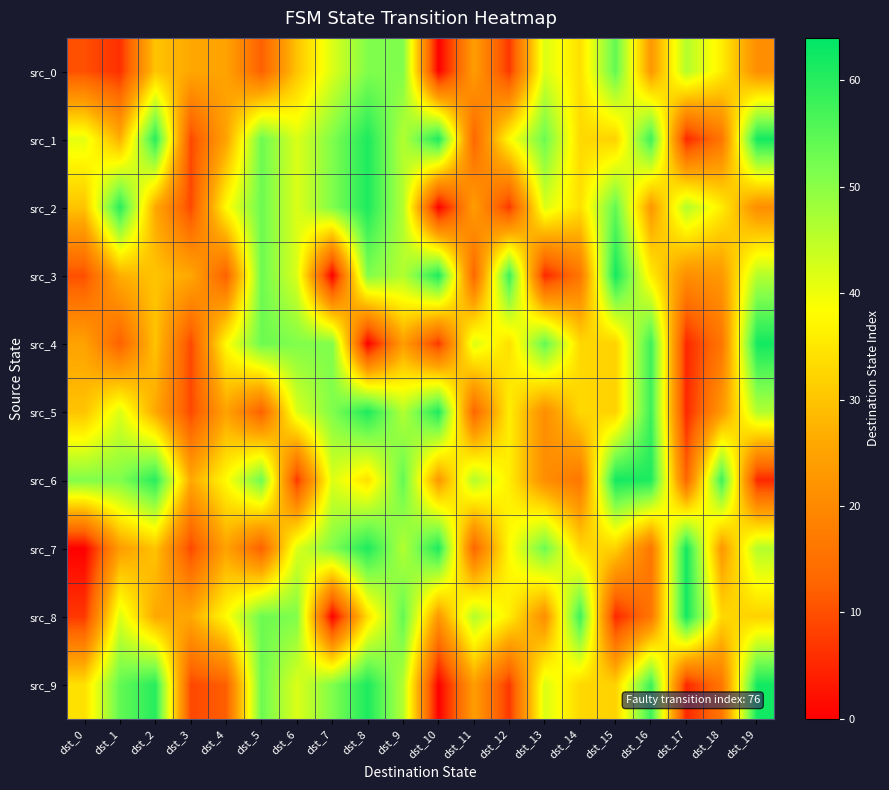

At which category is the sum across all series the highest?

dst_8